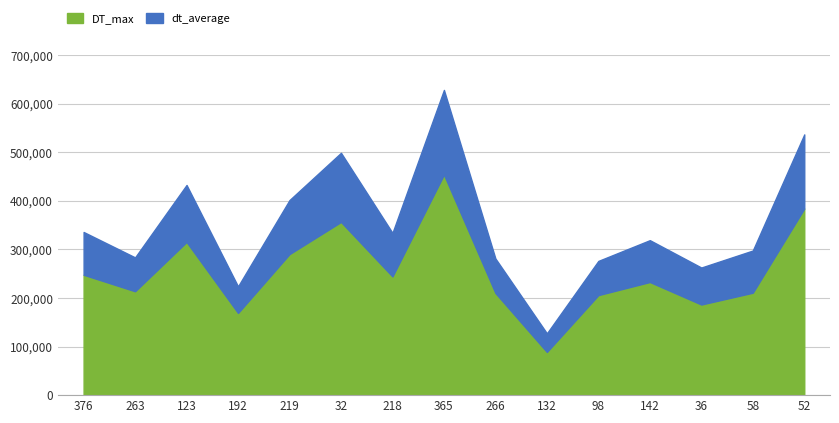

How many interior local peaks does the DT_max series have?

4